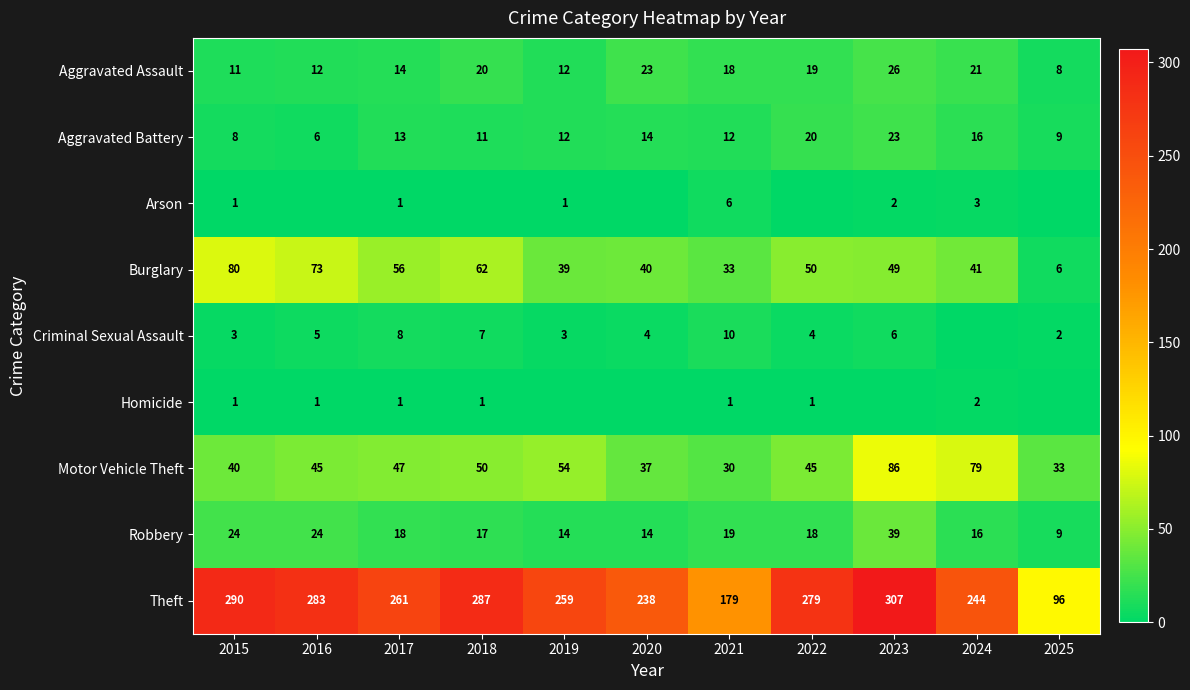

What is the minimum value for Motor Vehicle Theft?

30